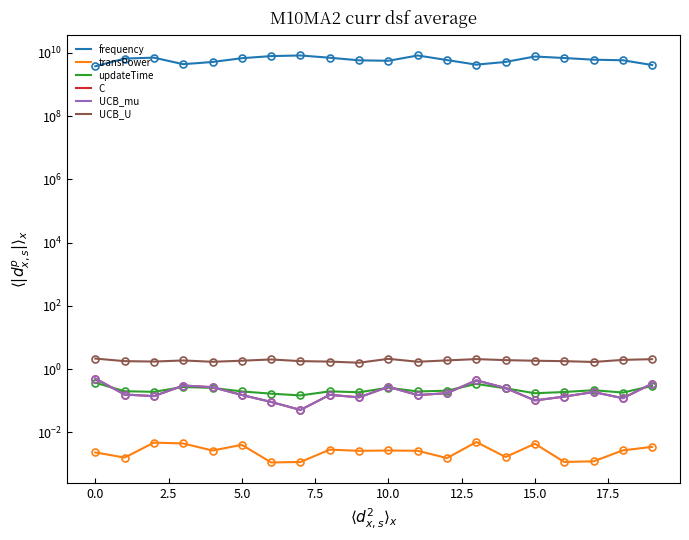

What is the value of the updateTime point at the 7th from the left?

0.2